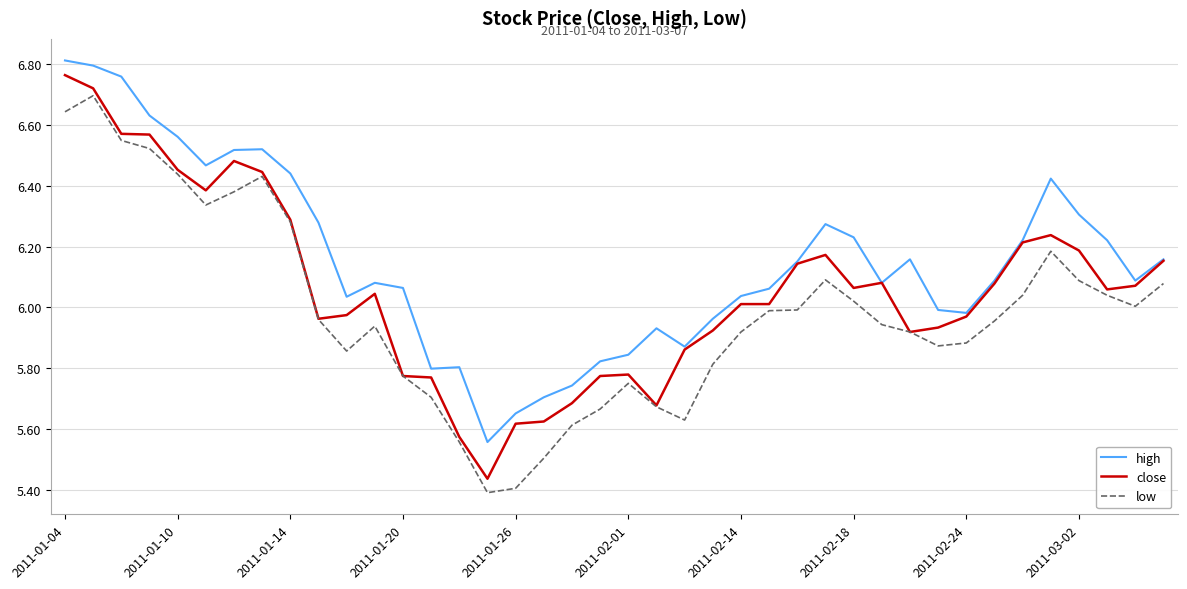

Which series has the largest total across all categories?

high